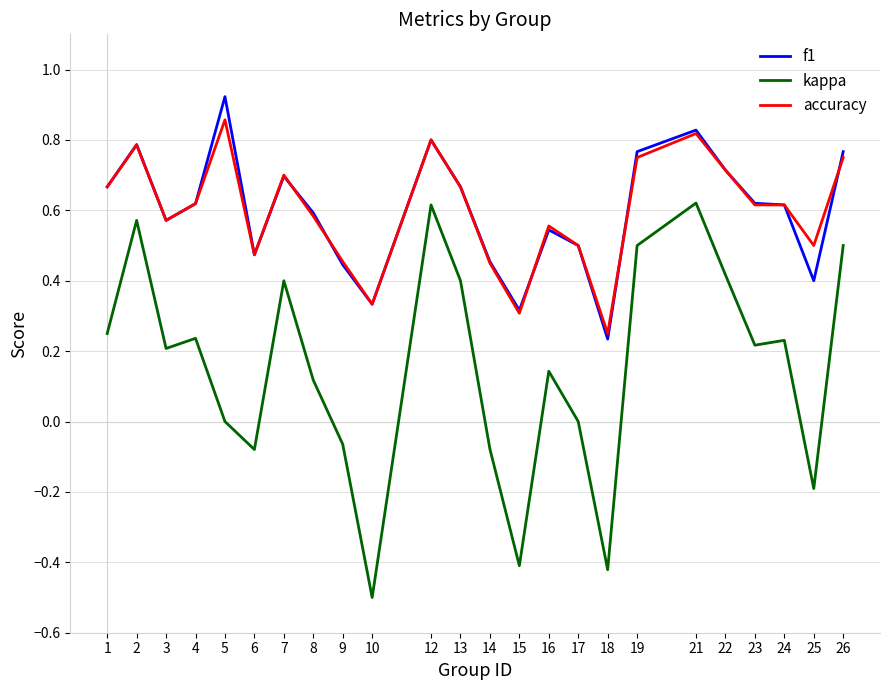

True or false: accuracy and f1 cross at least once.

True